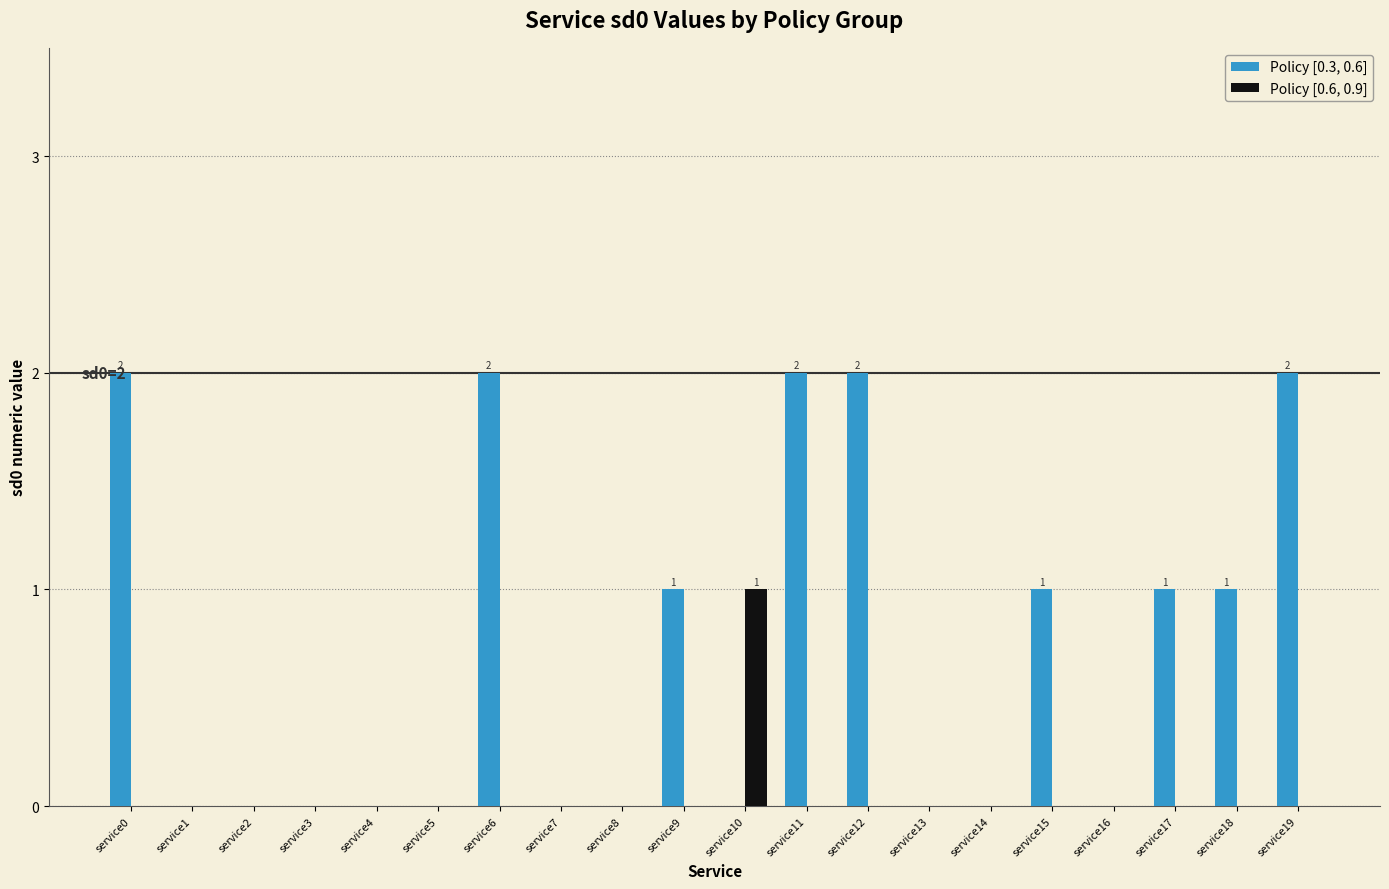

What is the sum of the Policy [0.3, 0.6] values at service12 and service14?

2